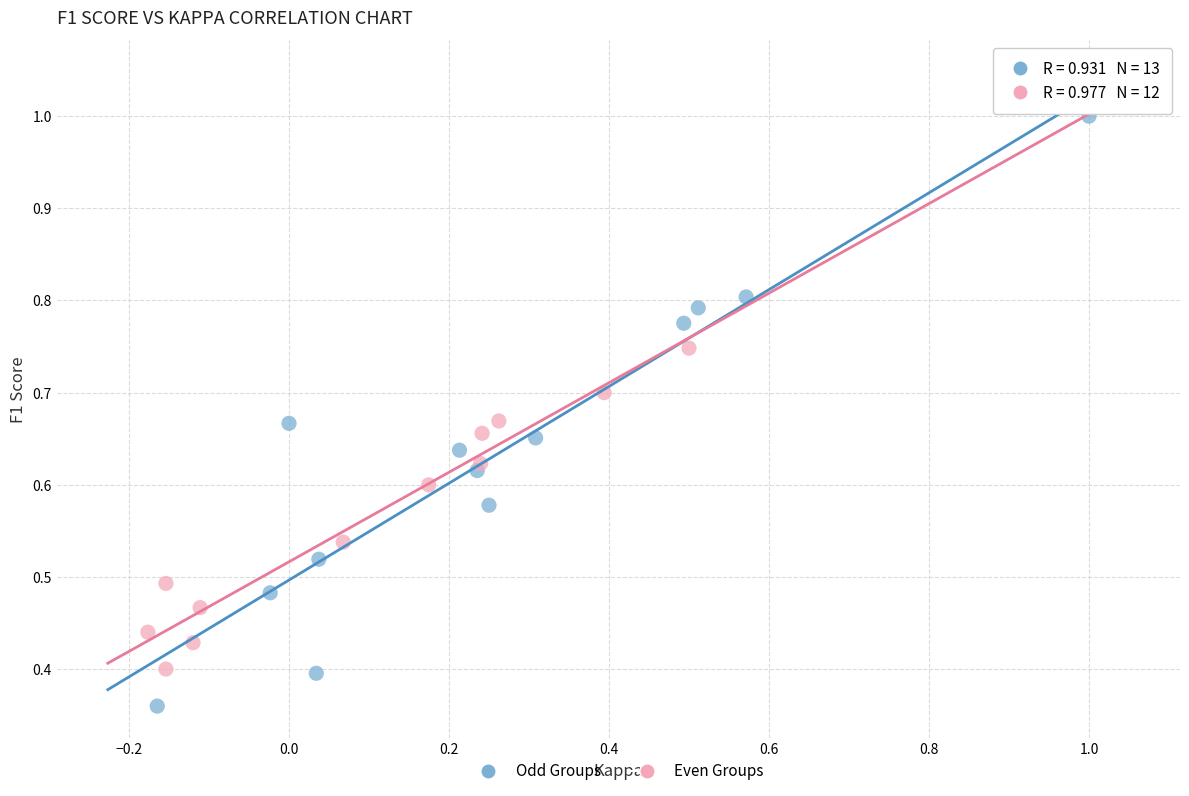

What are all the series names shown in the legend?

Odd Groups, Even Groups